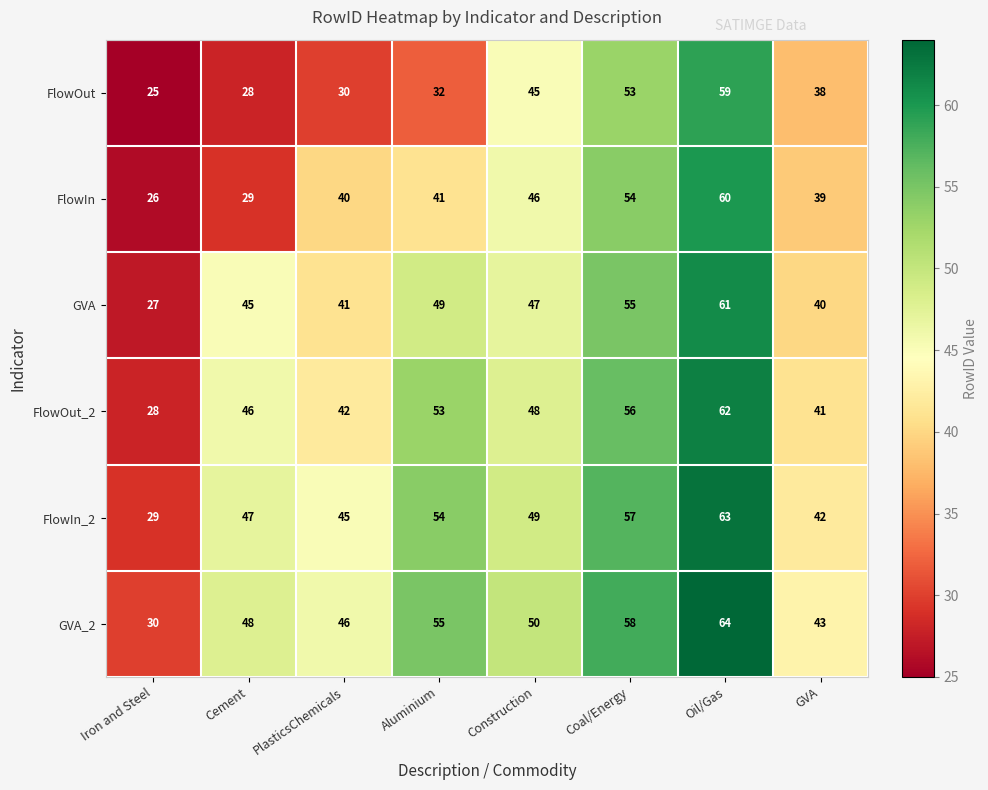

What is the difference between the highest and lowest values at GVA?

5